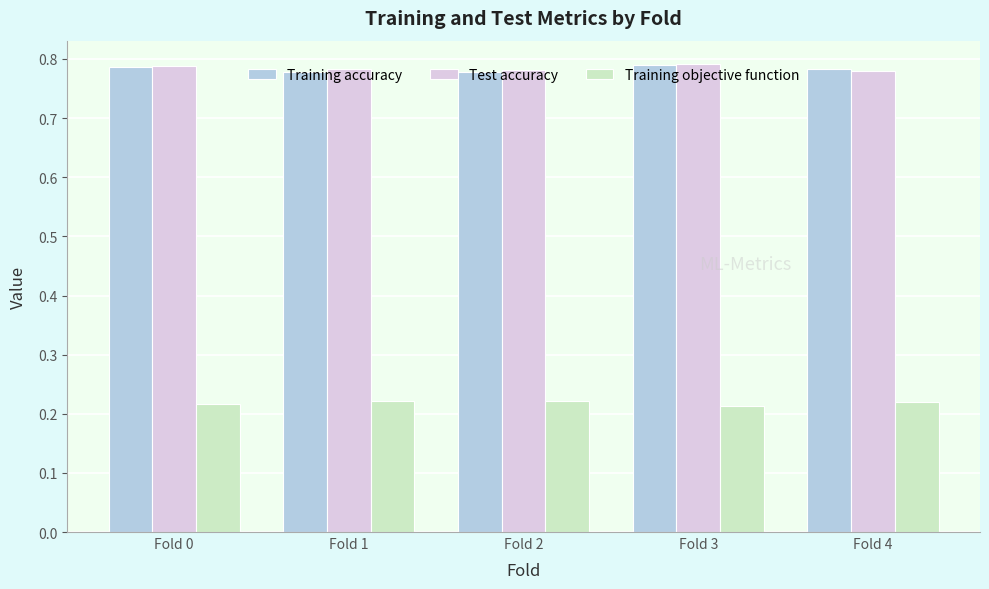

What is the spread (max minus min) of values at Fold 1?

0.6